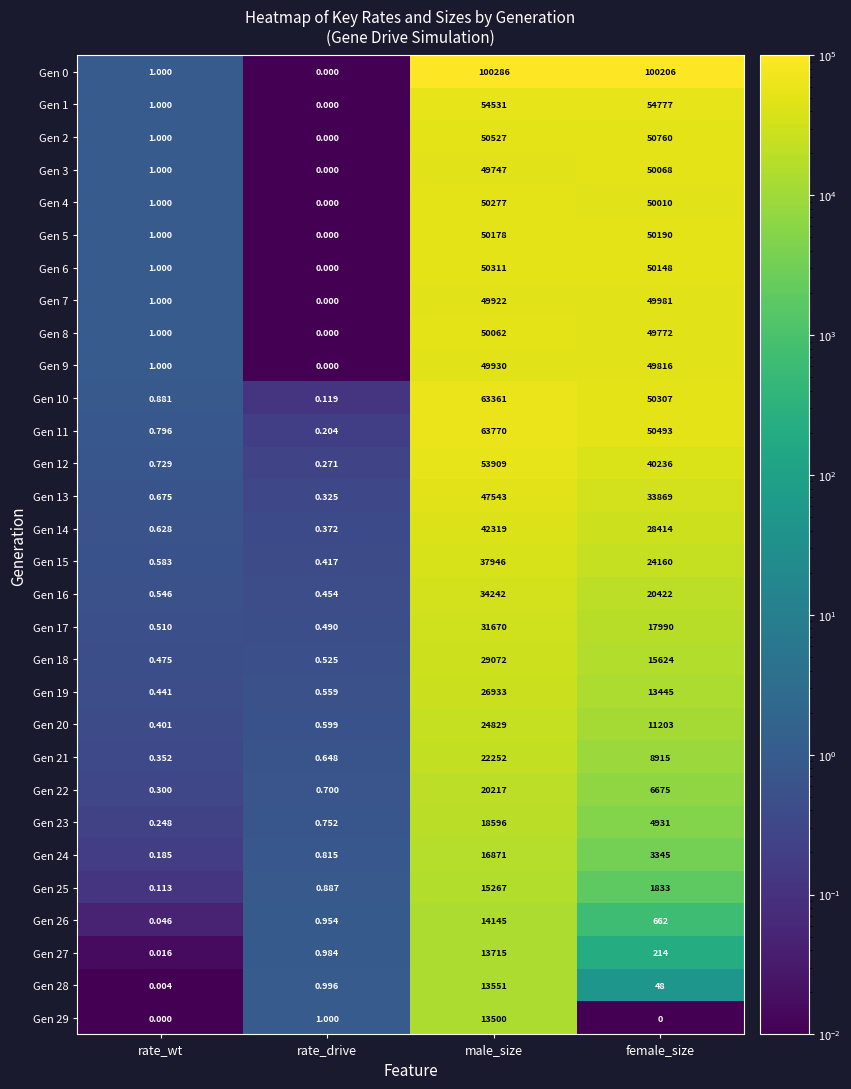

At which label does Gen 12 reach its peak?

male_size